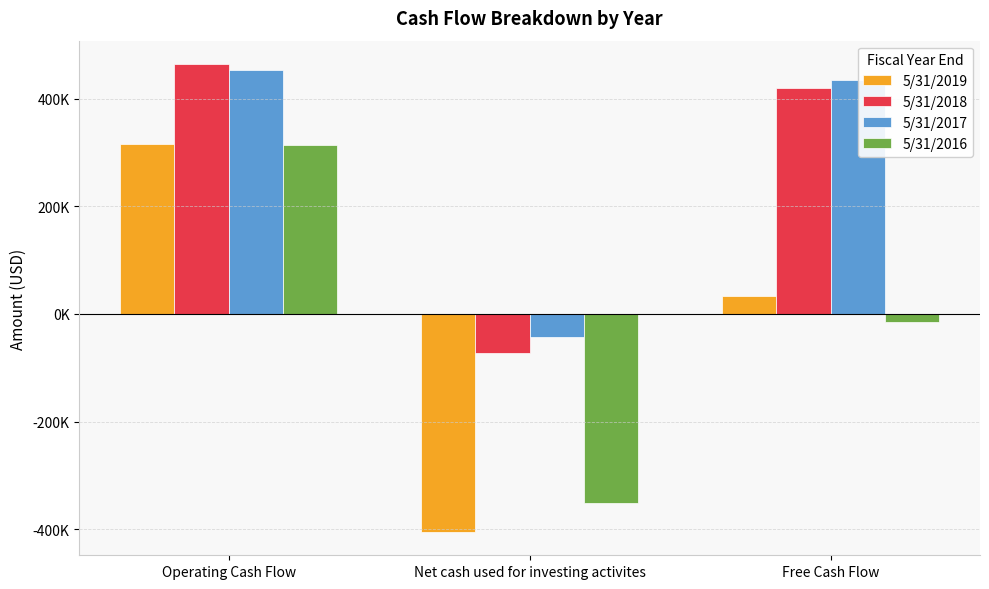

Reading left to right, what are all the values shown in this chart?

5/31/2019: 314795	-404871	33655
5/31/2018: 464100	-72884	419650
5/31/2017: 453416	-43099	434505
5/31/2016: 313579	-352035	-14640